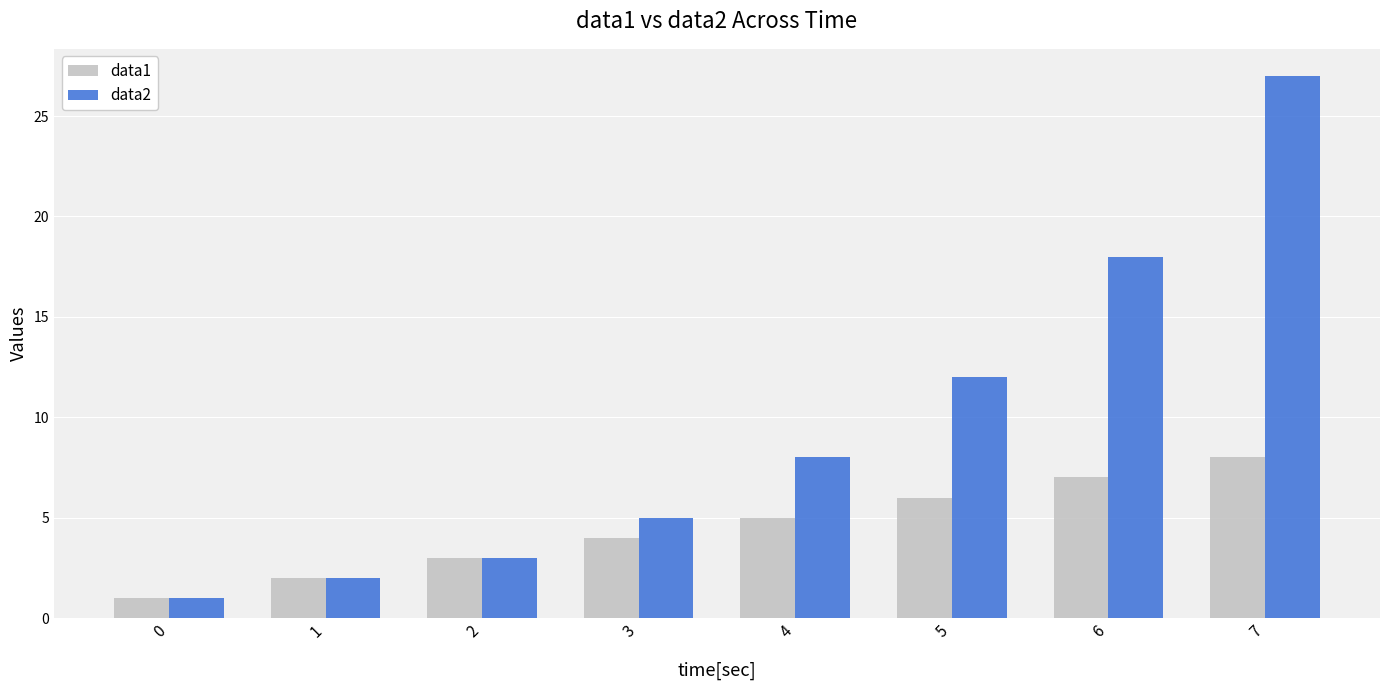

List the series in order of their overall mean, highest first.

data2, data1